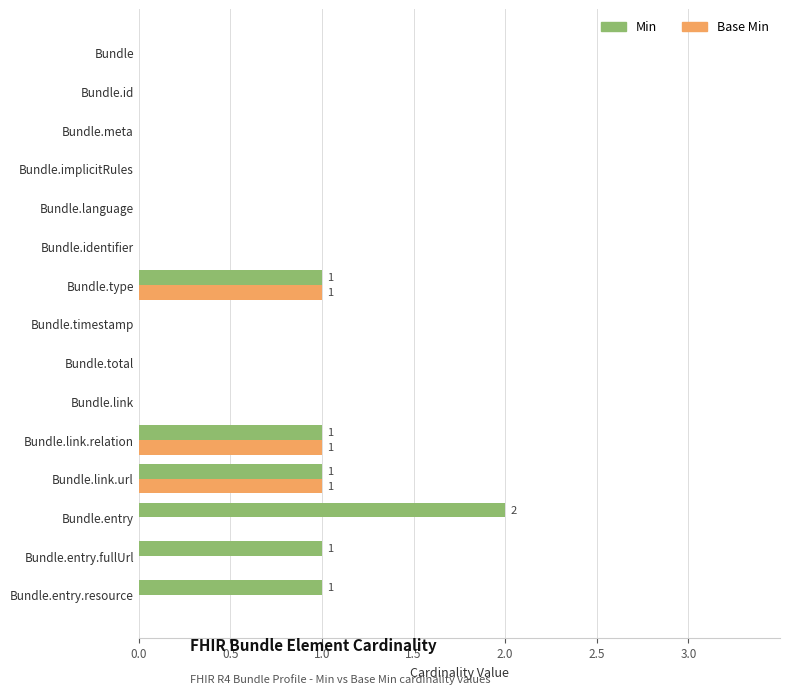

Which category has the highest value across all series?

Bundle.entry